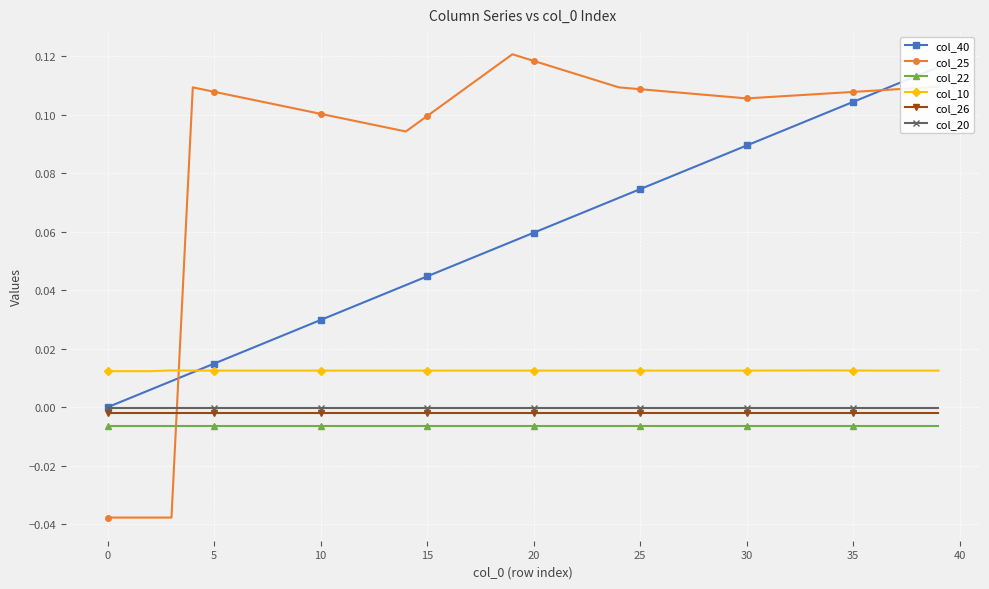

True or false: col_26 and col_10 cross at least once.

False